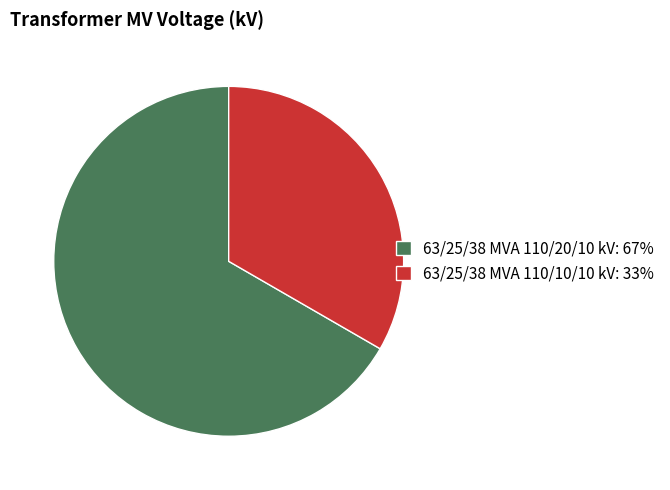

Is it true that 63/25/38 MVA 110/20/10 kV is 78% of the pie?

False